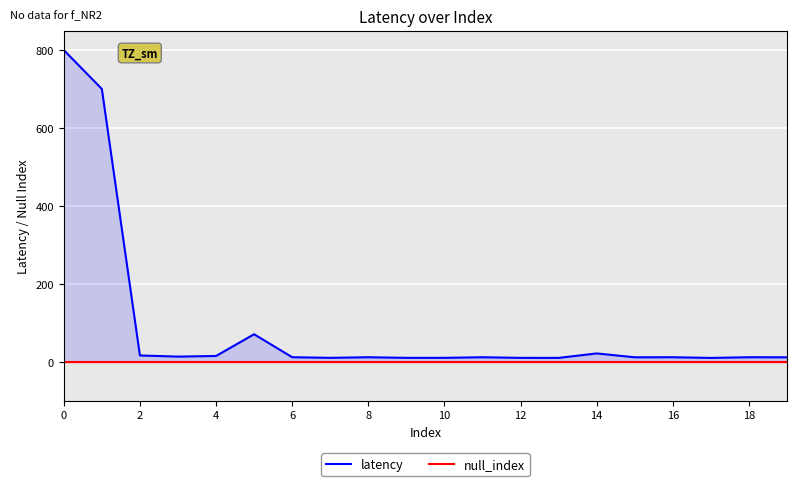

True or false: null_index and latency intersect in this chart.

False